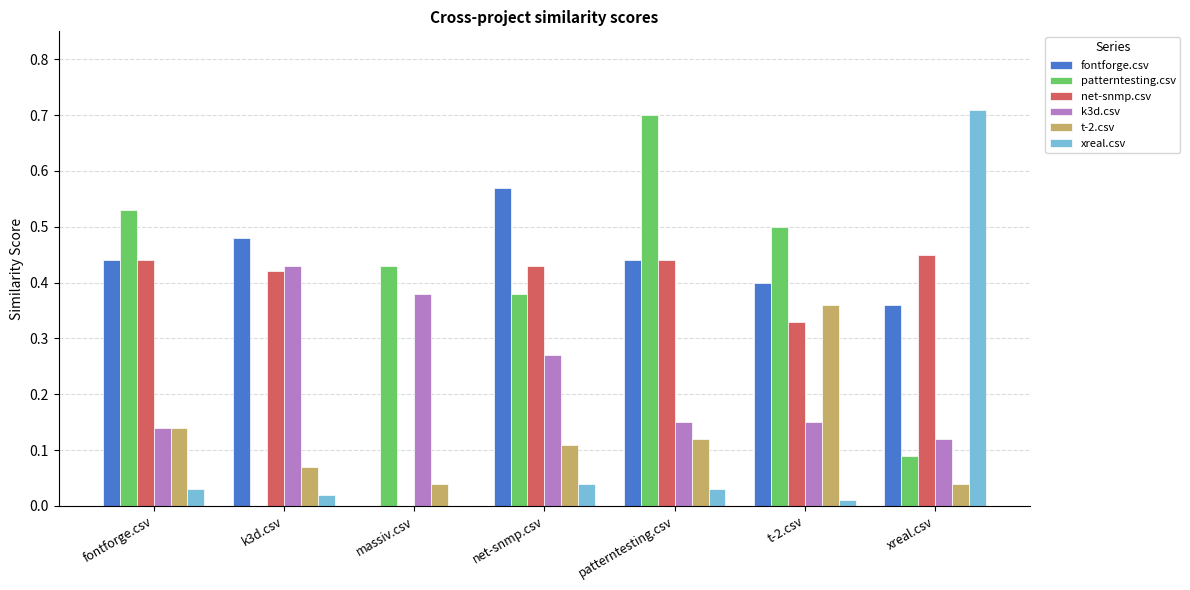

What is the sum of all patterntesting.csv values?

2.6